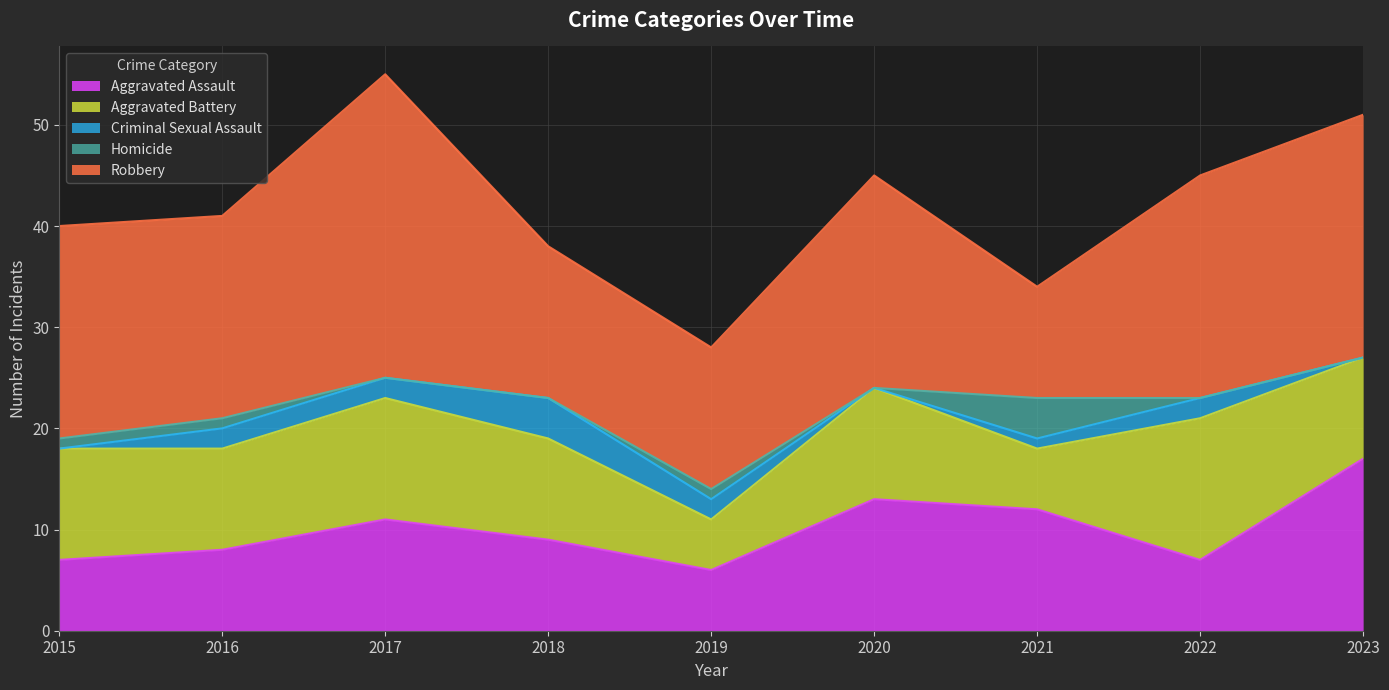

What is the value of the Aggravated Battery point at the 6th from the left?

11